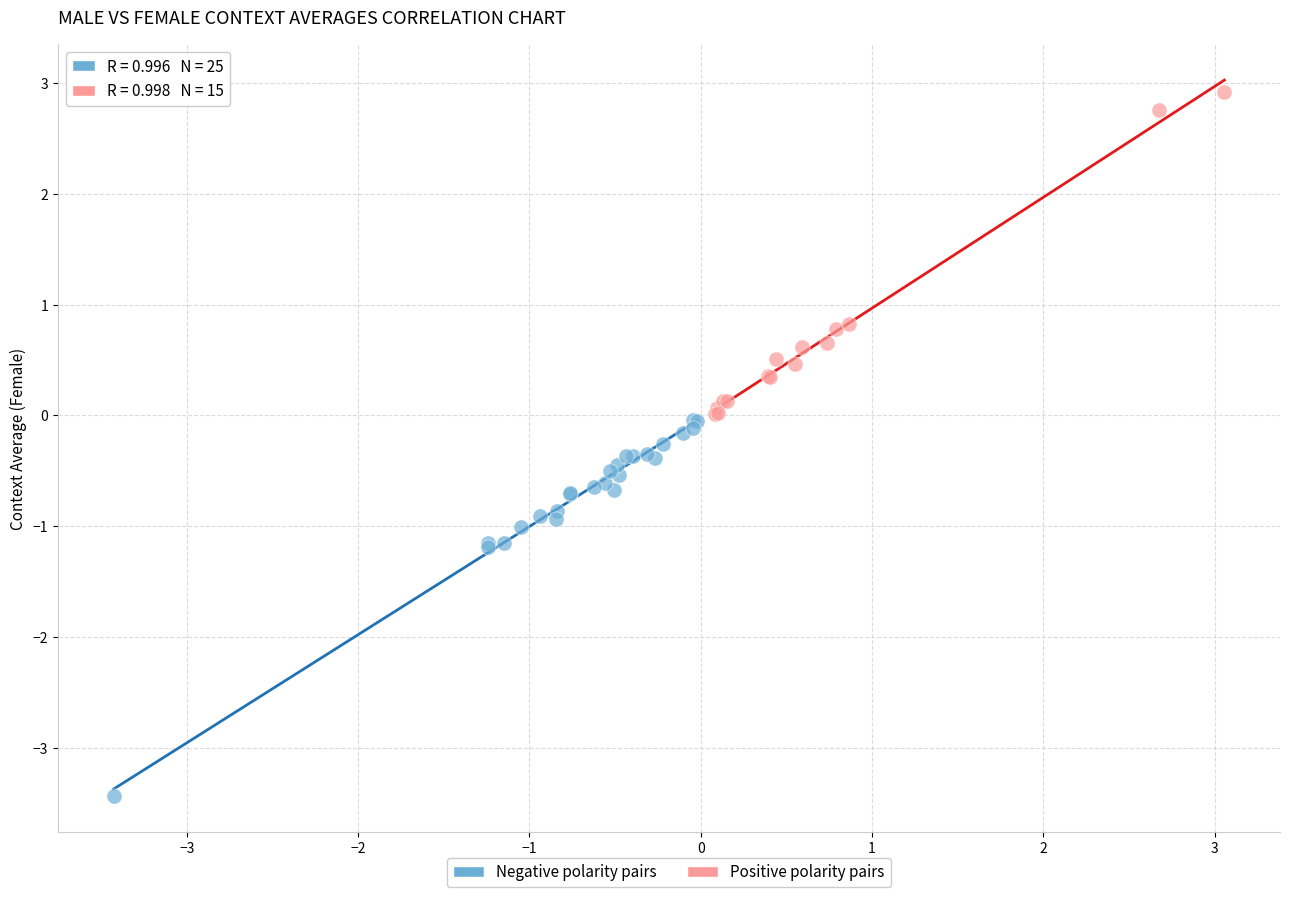

What are all the series names shown in the legend?

Negative polarity pairs, Positive polarity pairs